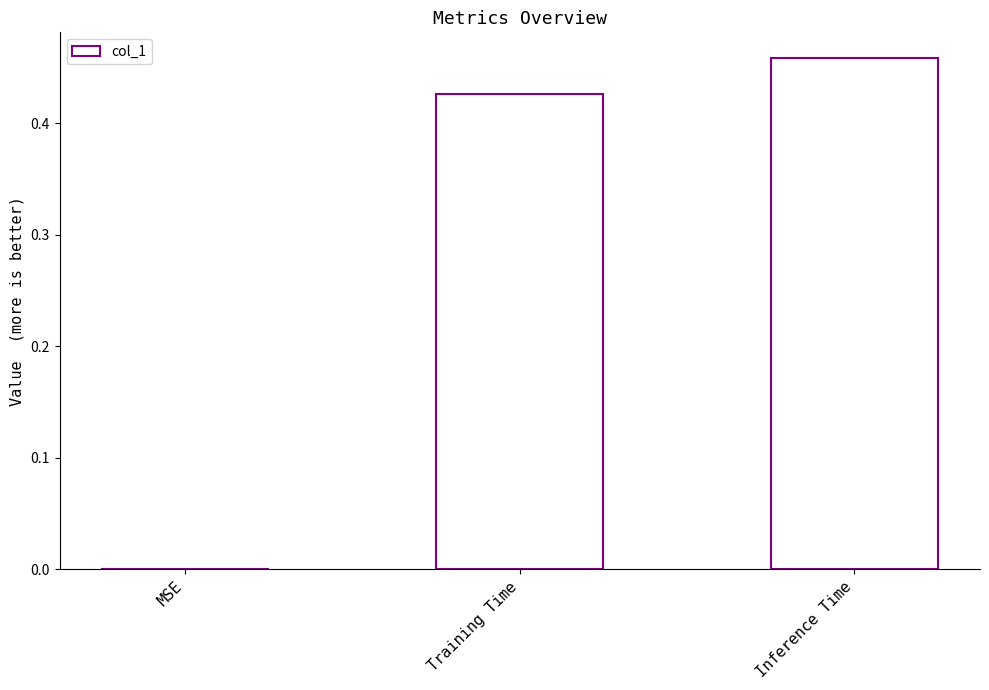

The value at Inference Time is 0.7. True or false?

False